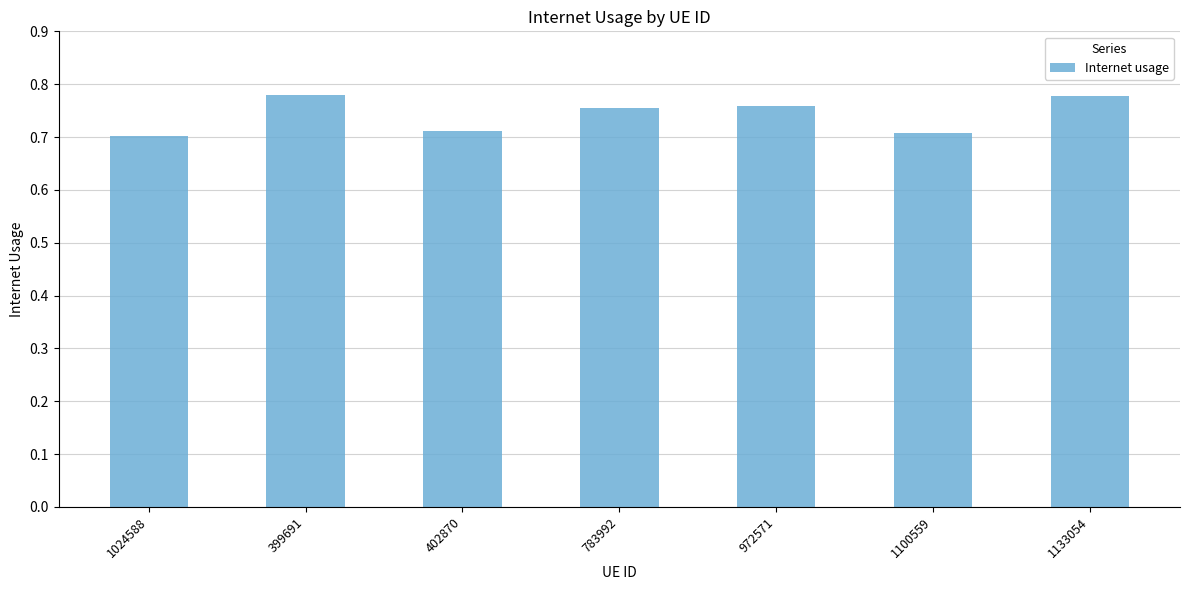

How many values are between 0 and 1?

7